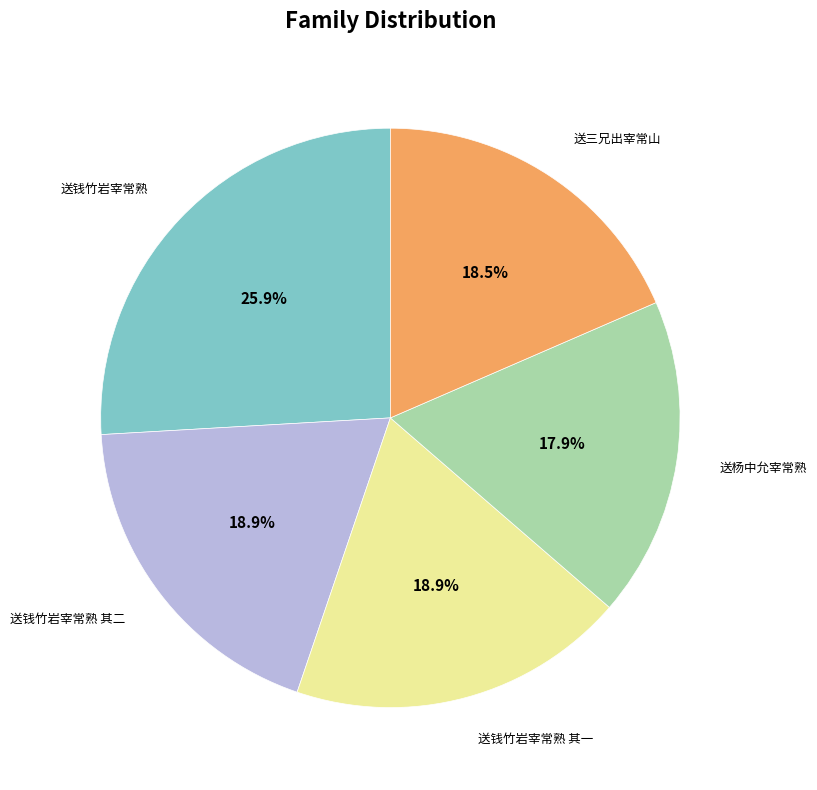

Is there a majority slice in this chart?

No